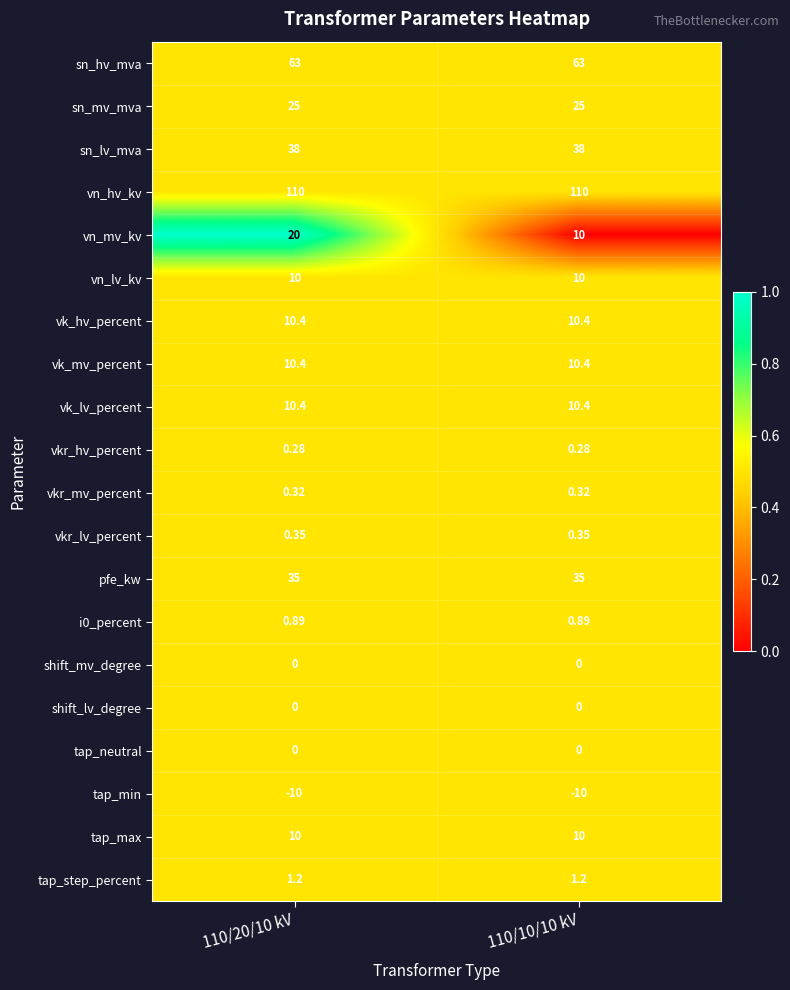

Which series changed the most between 110/20/10 kV and 110/10/10 kV?

vn_mv_kv